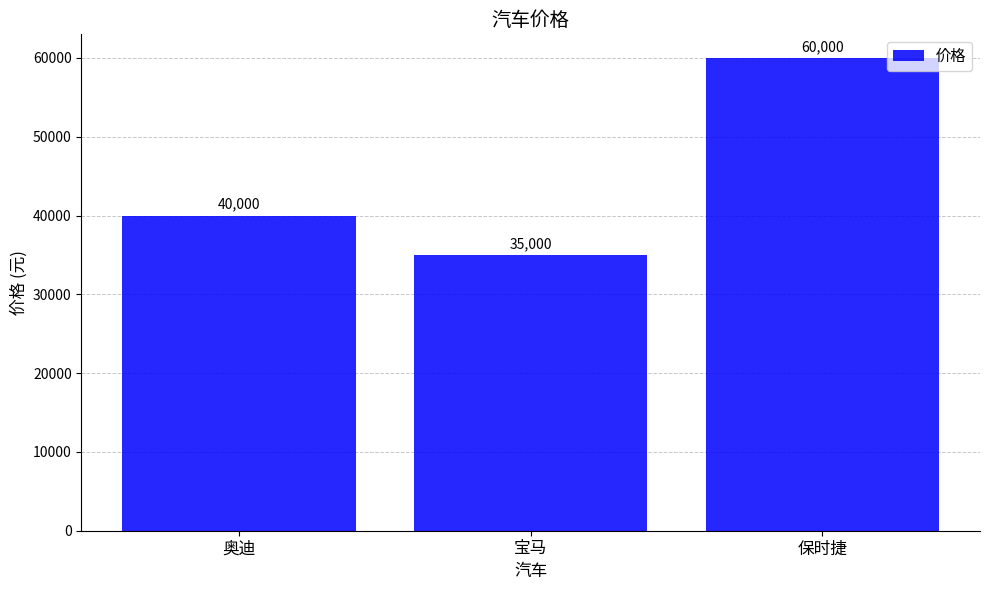

List the labels in order of value, largest first.

保时捷, 奥迪, 宝马